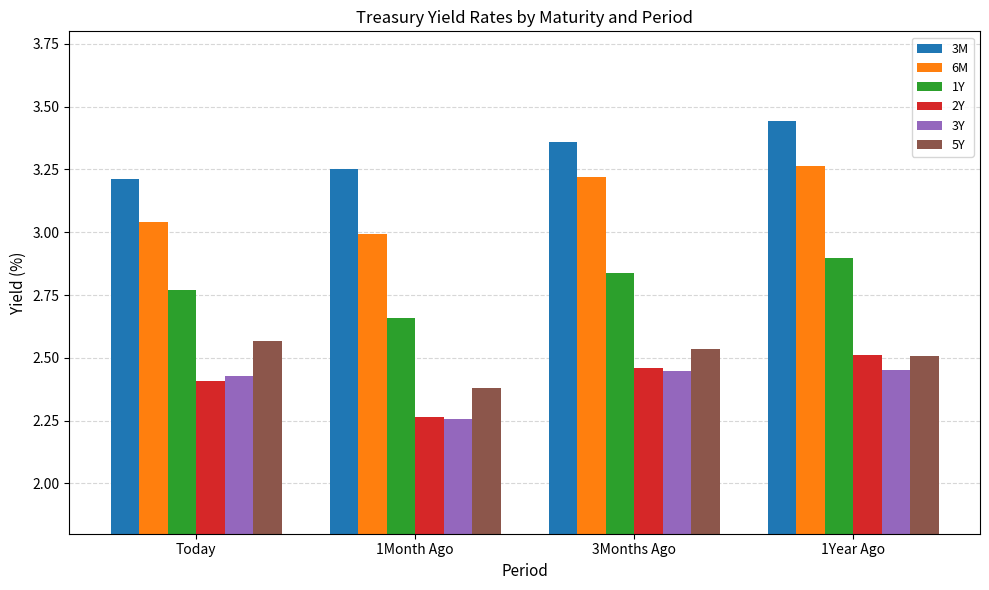

Rank the categories by 3M value from lowest to highest.

Today, 1Month Ago, 3Months Ago, 1Year Ago